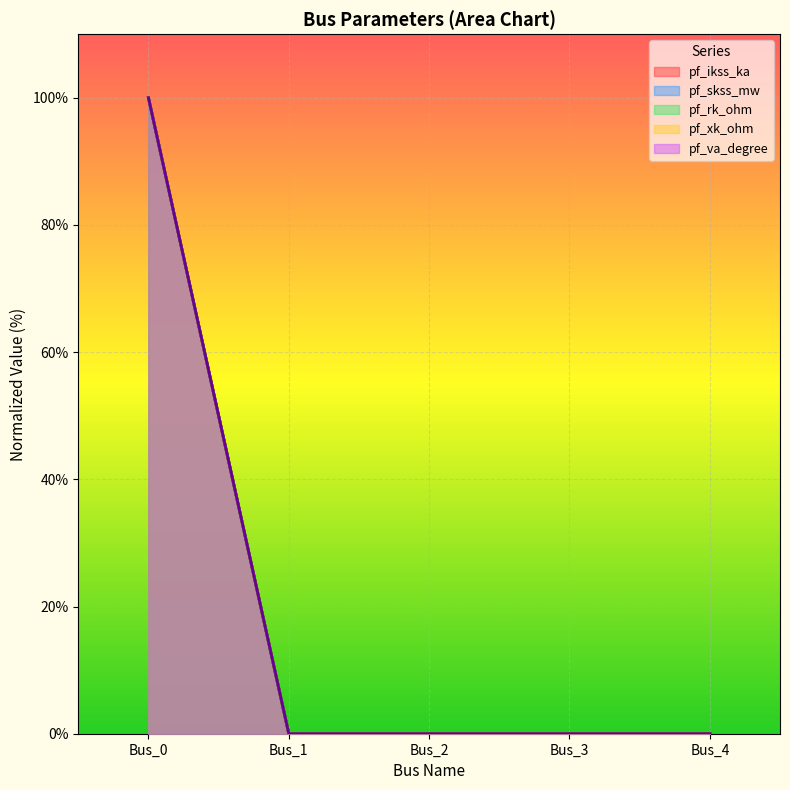

Reading left to right, list all the values displayed in this chart.

pf_ikss_ka: 100	0	0	0	0
pf_skss_mw: 100	0	0	0	0
pf_rk_ohm: 100	0	0	0	0
pf_xk_ohm: 100	0	0	0	0
pf_va_degree: 100	0	0	0	0